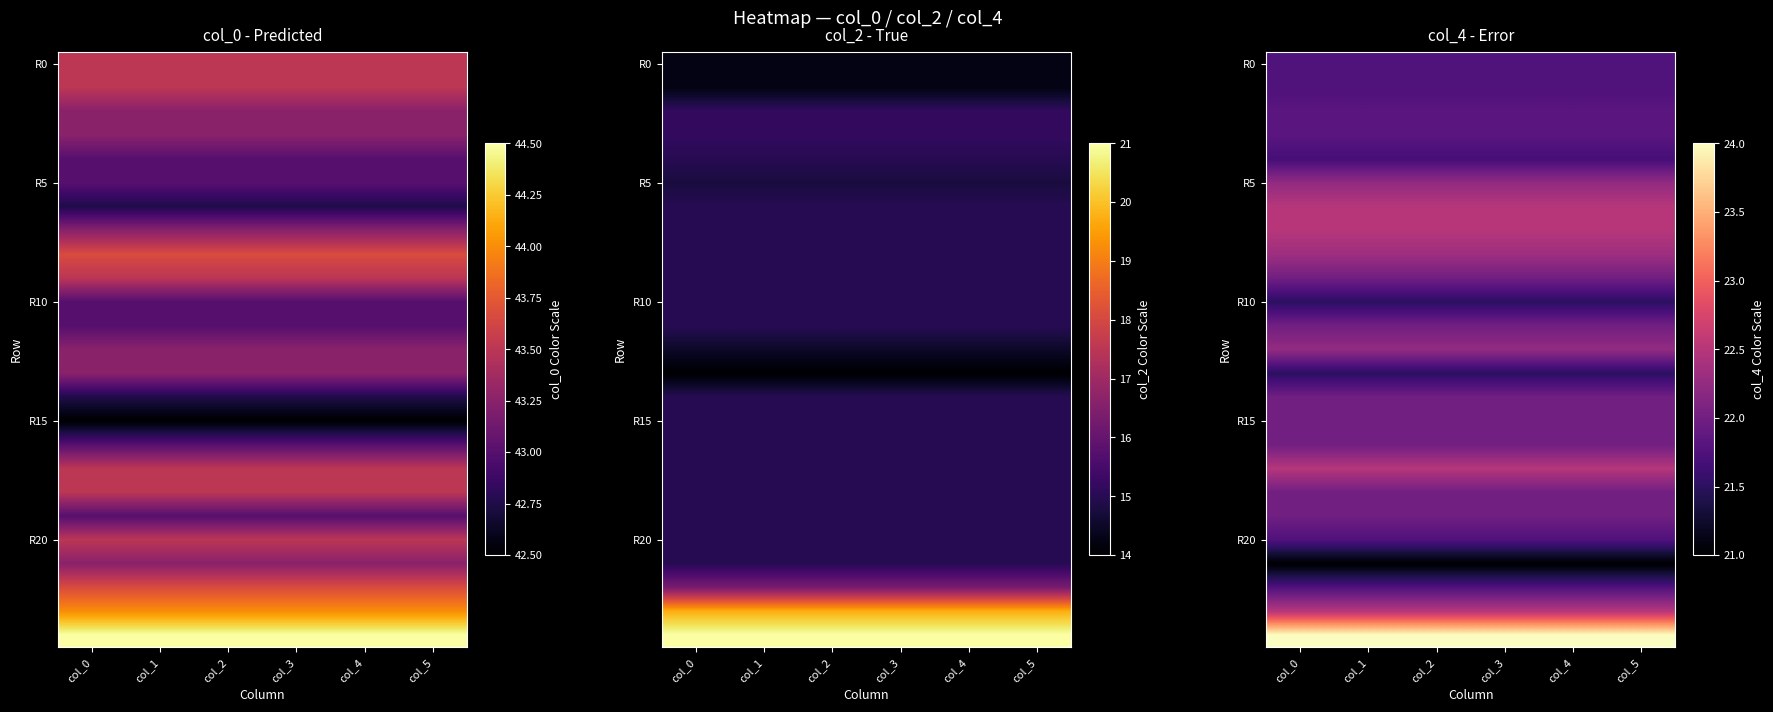

Is it true that R10 equals 21.5 at col_3?

True